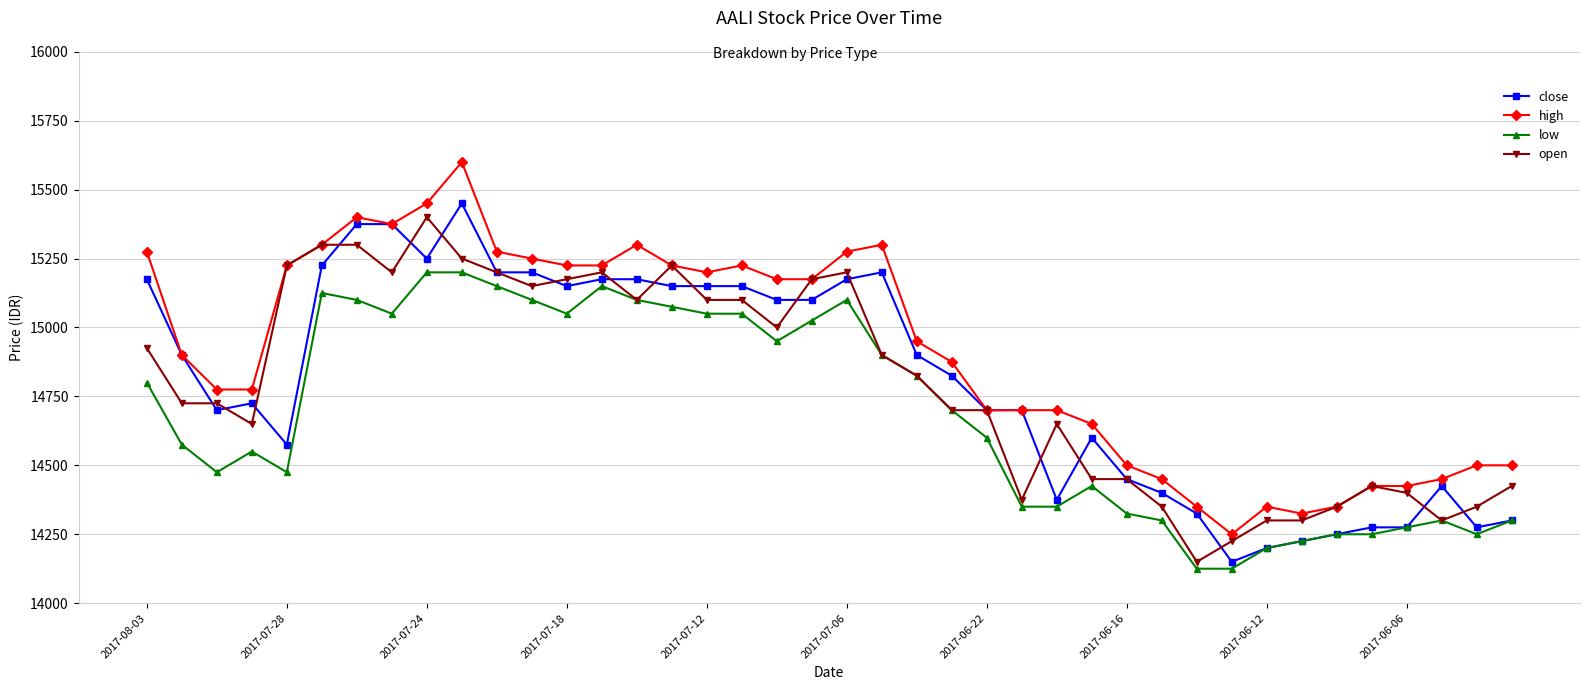

What is the value of the open point at the 5th from the left?

15225